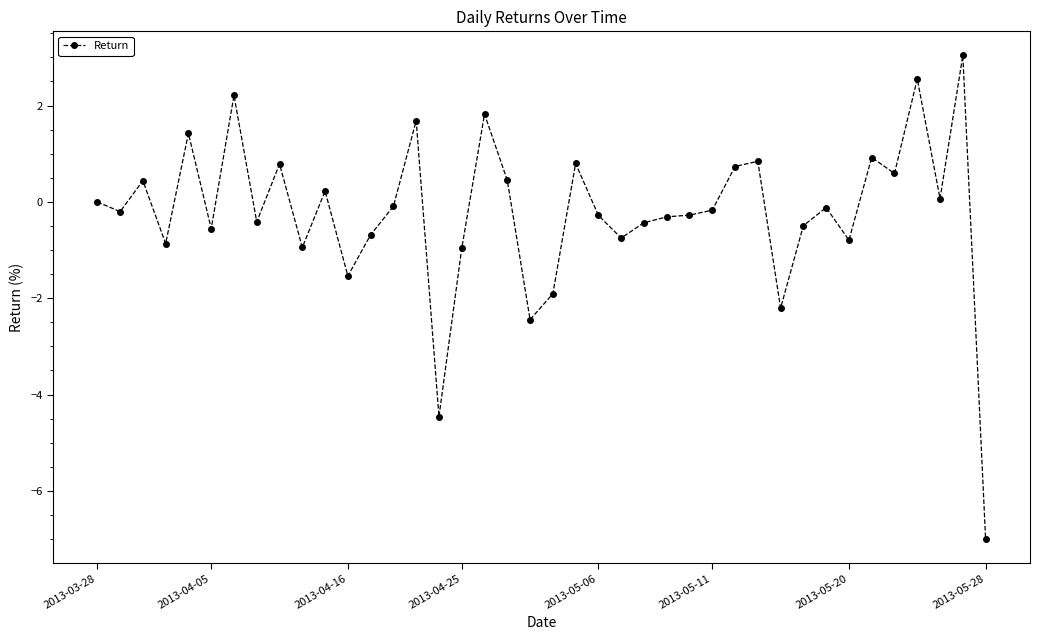

What is the difference between the maximum and minimum values?

10.0